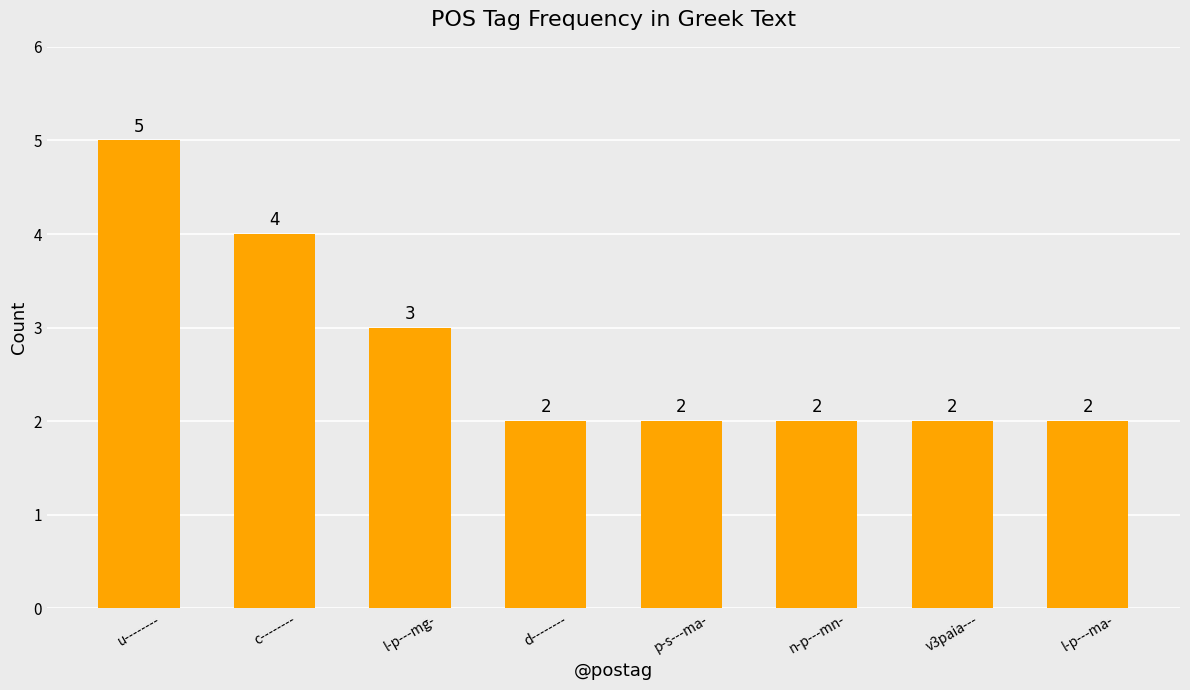

Does the chart contain any negative values?

No